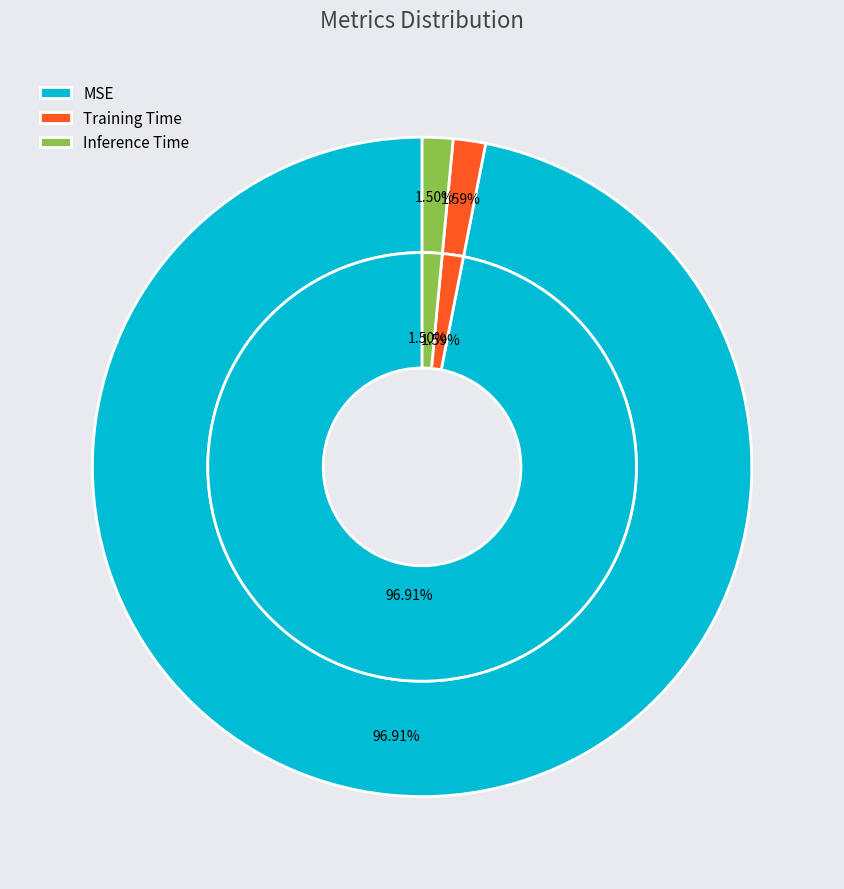

To the nearest percent, what portion does MSE represent?

97%